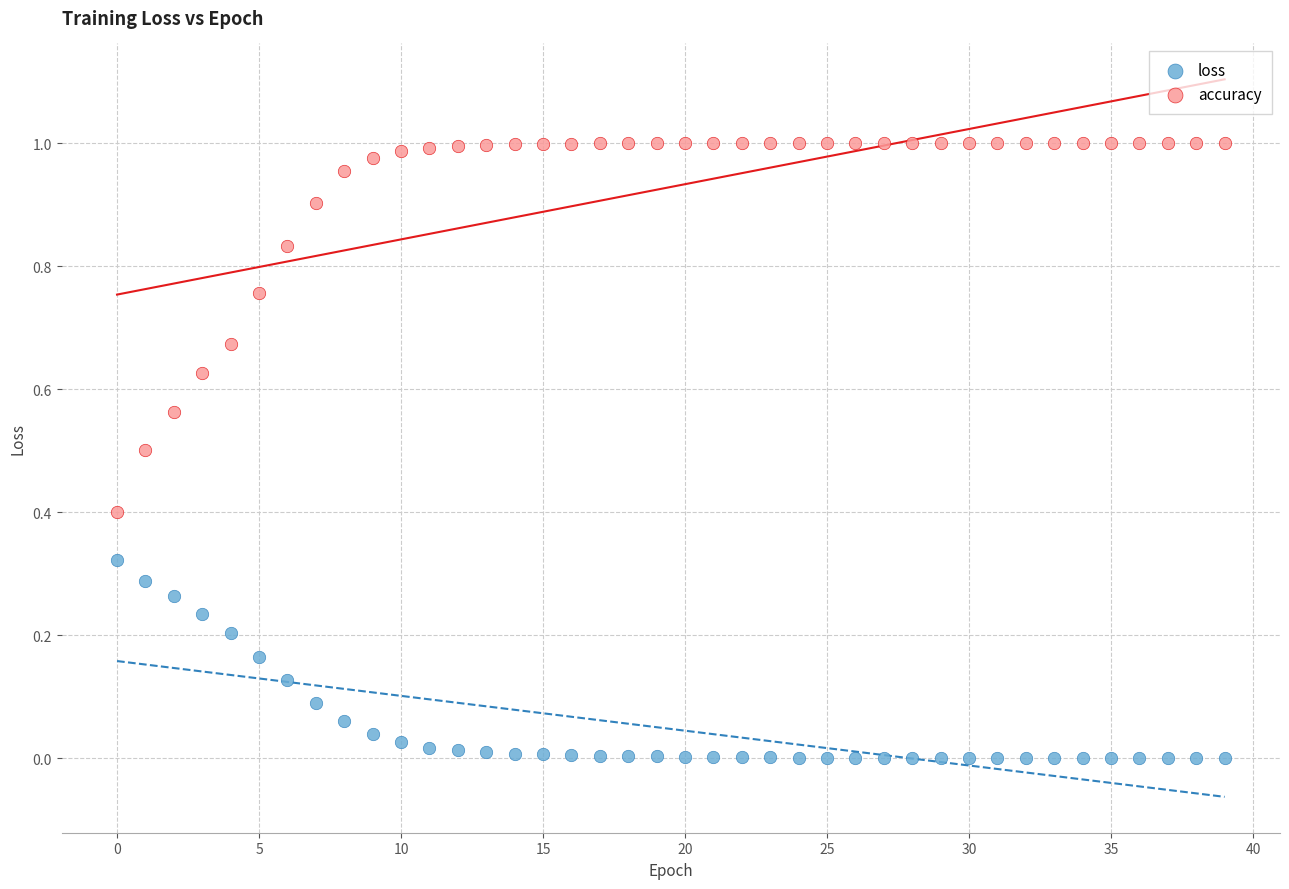

Which series reaches the minimum Y coordinate?

loss